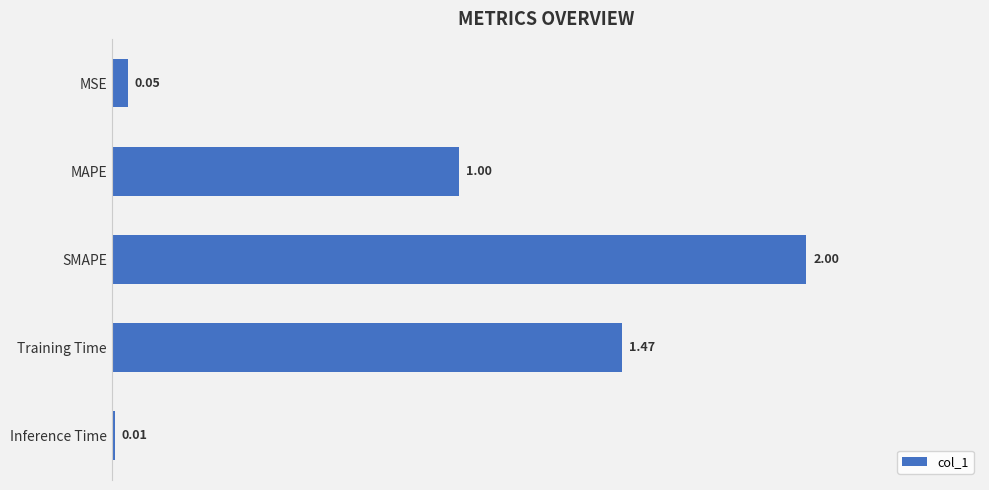

What is the sum of all values?

4.5